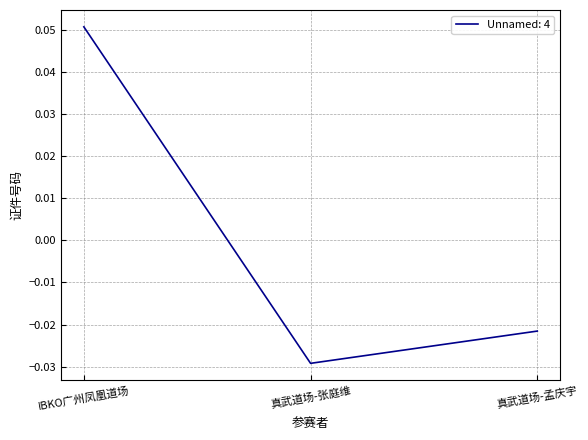

Count the number of values greater than 0.

1